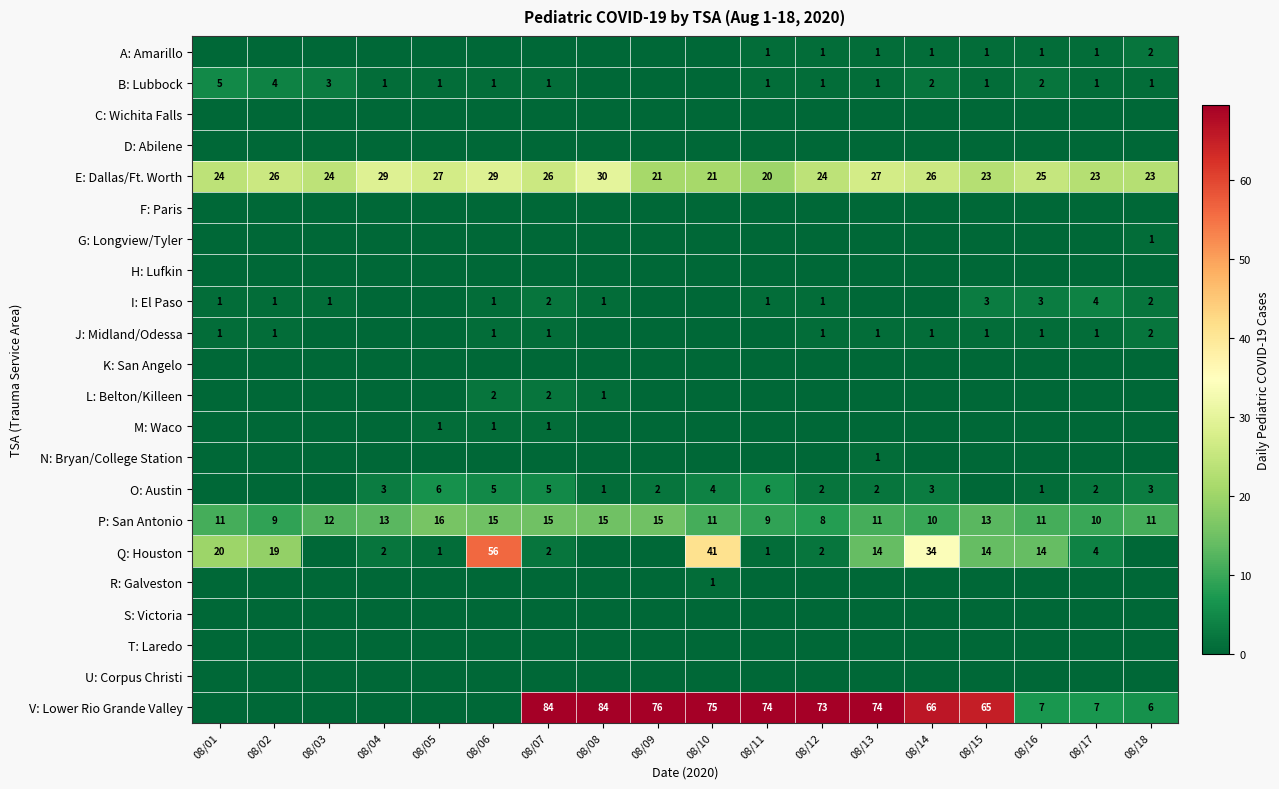

True or false: A: Amarillo has a value of 1 at 08/13.

True